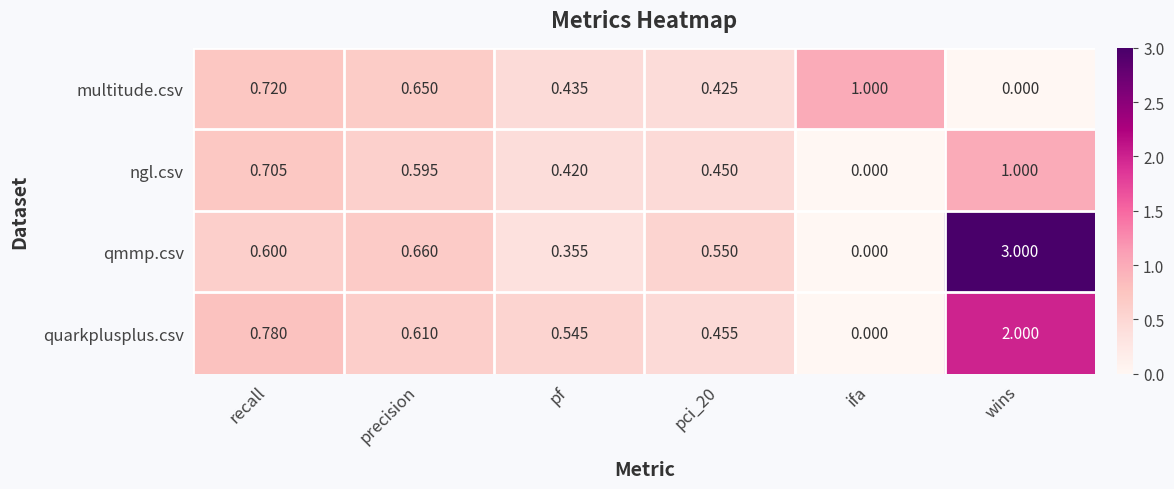

At which label is ngl.csv closest to 0?

ifa